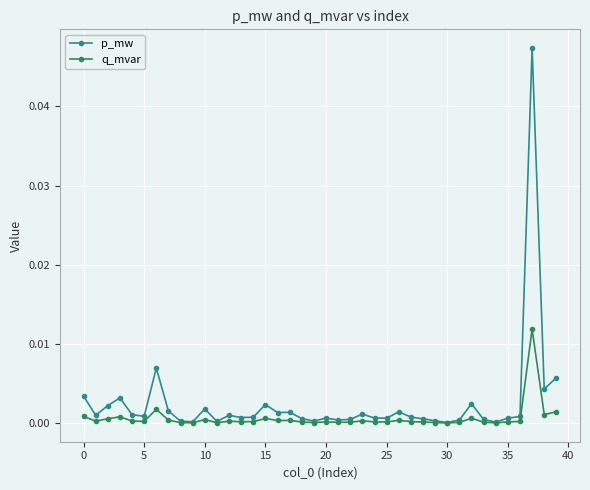

True or false: q_mvar has more than 0 interior local peaks.

True